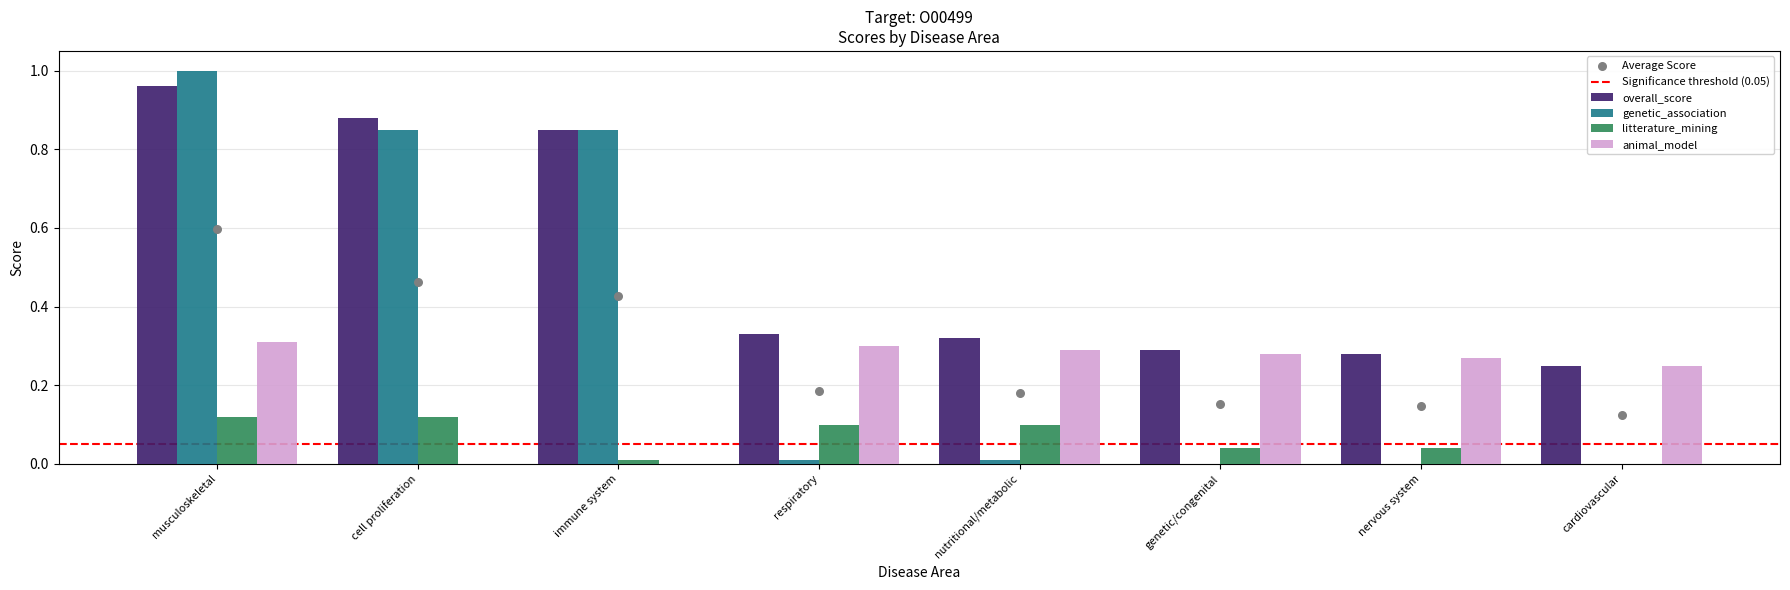

Which series contains the highest Y value?

genetic_association